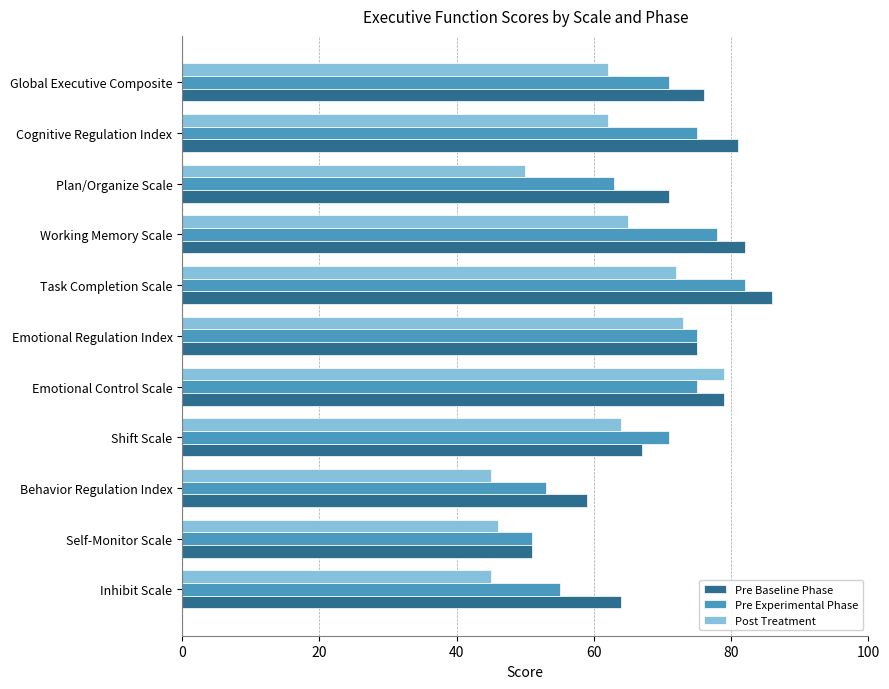

Count the number of data series in this chart.

3